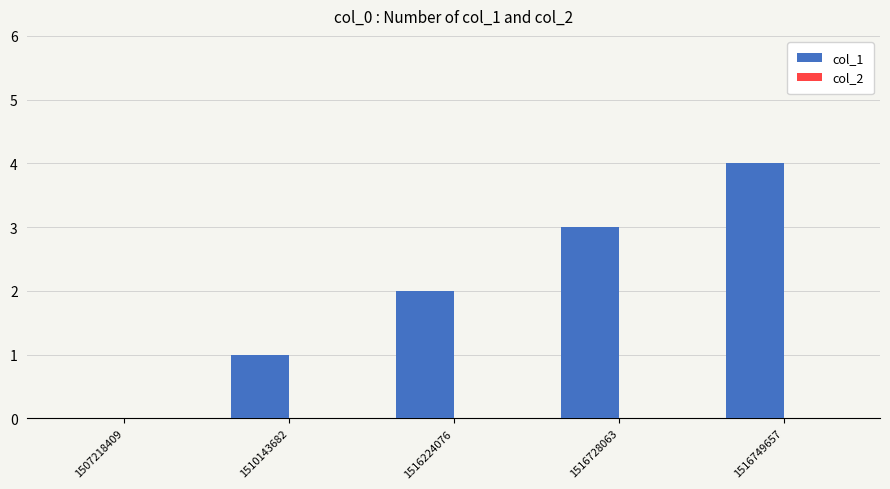

Approximately how many times larger is the value at 1510143682 compared to 1516224076?

0.5